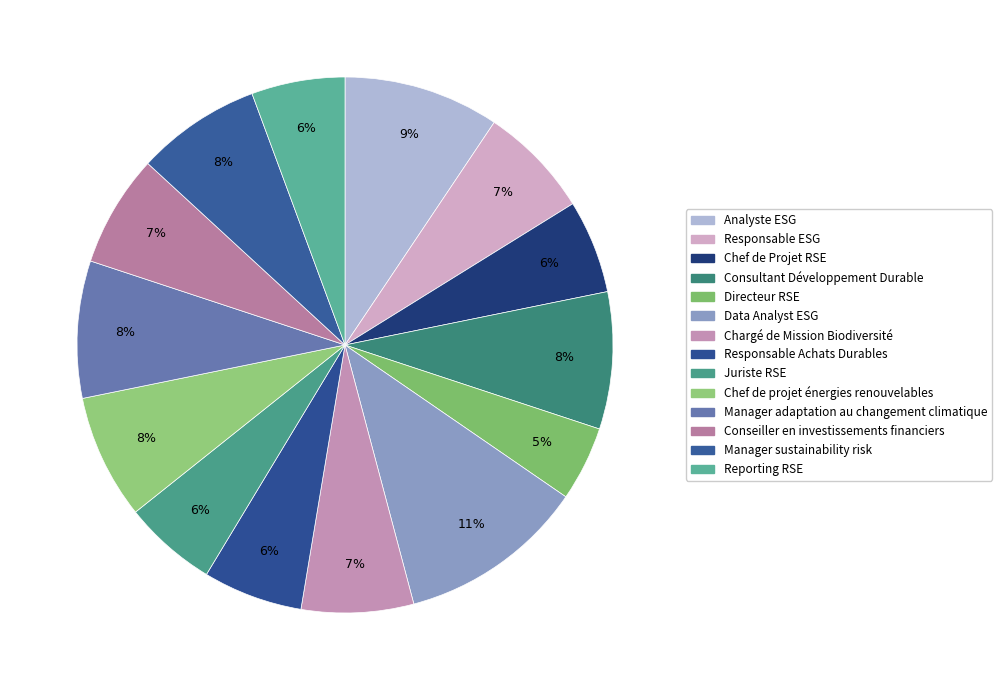

Which has a higher value, Reporting RSE or Manager adaptation au changement climatique?

Manager adaptation au changement climatique